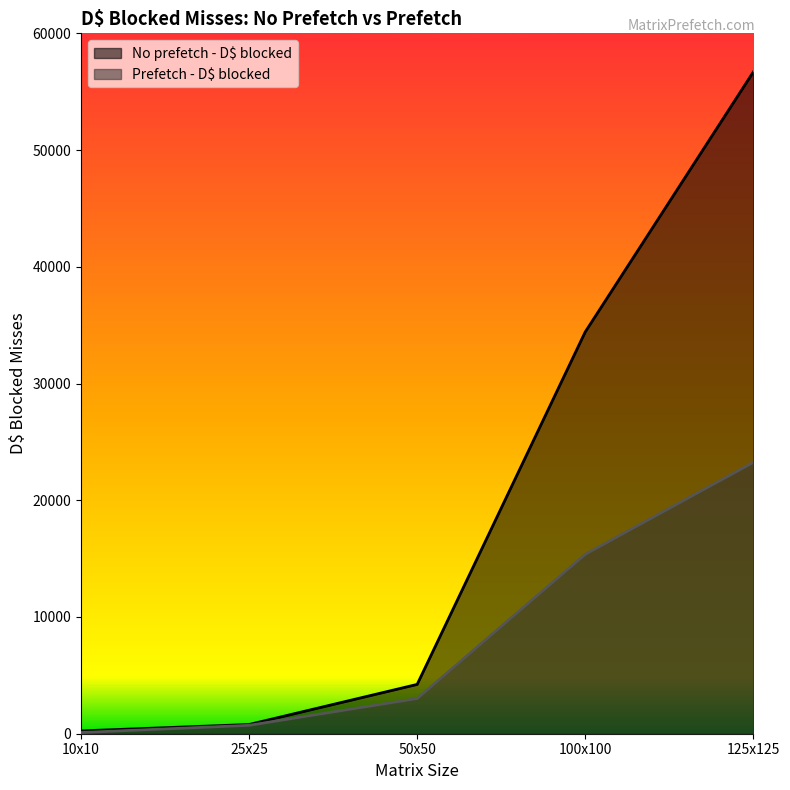

What is the average value of the Prefetch - D$ blocked series?

8489.6